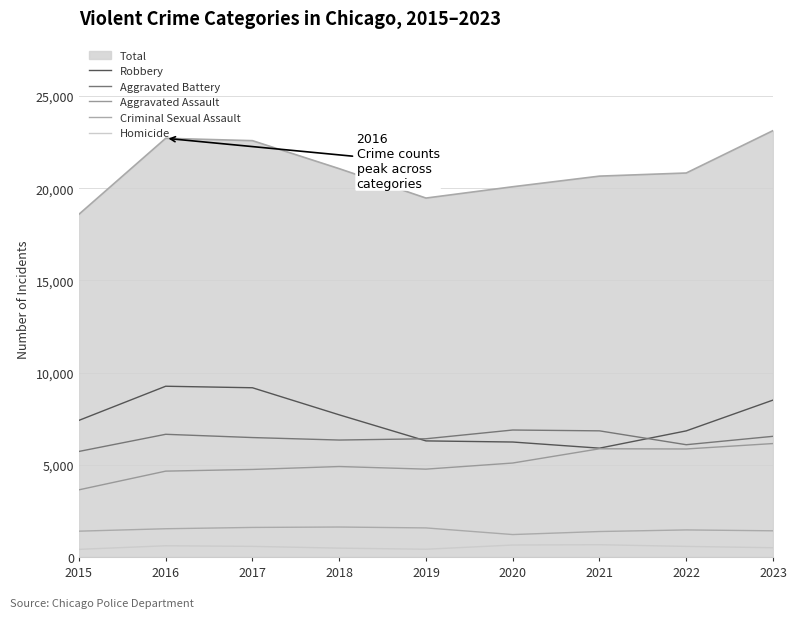

True or false: Aggravated Battery and Criminal Sexual Assault intersect in this chart.

False